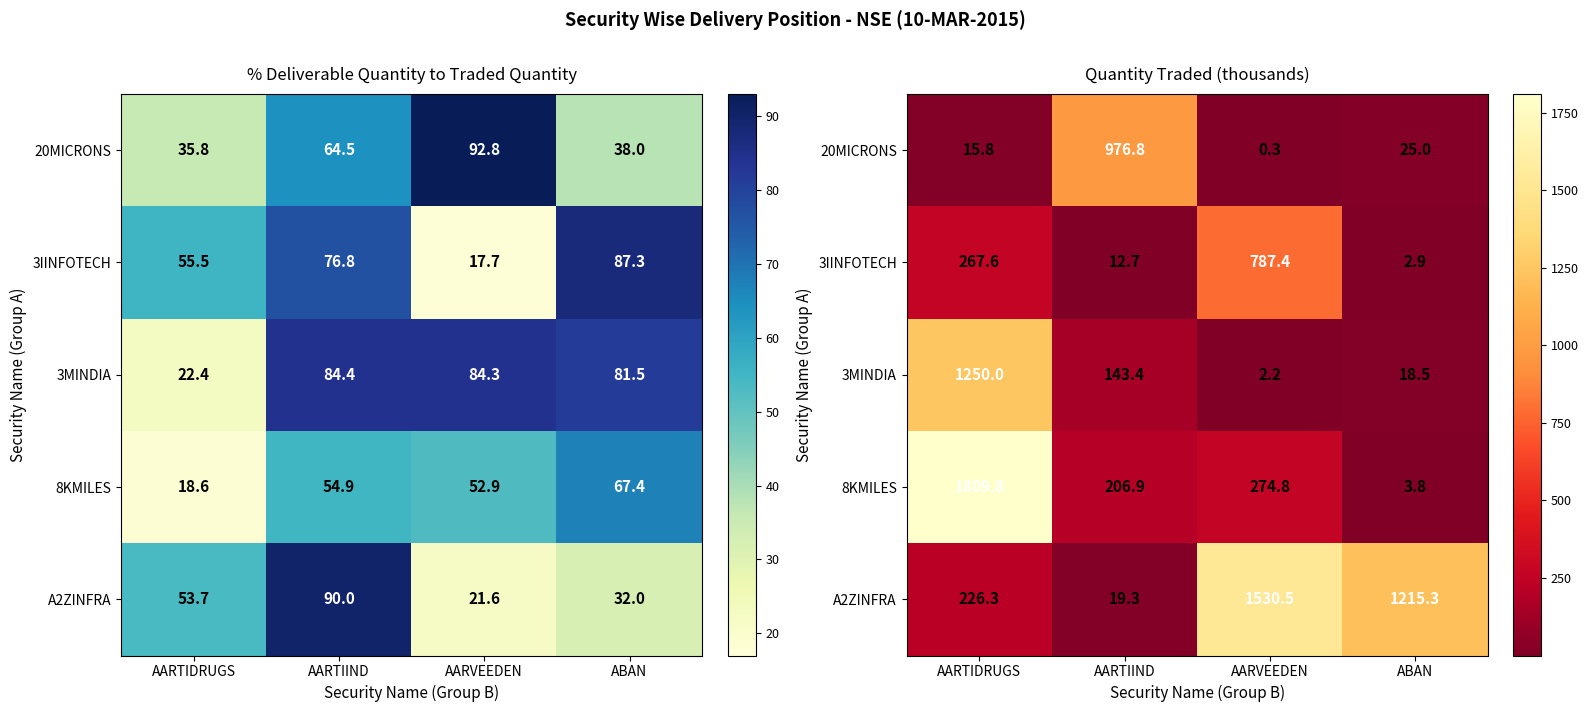

Rank the categories by 8KMILES value from highest to lowest.

AARTIDRUGS, AARVEEDEN, AARTIIND, ABAN